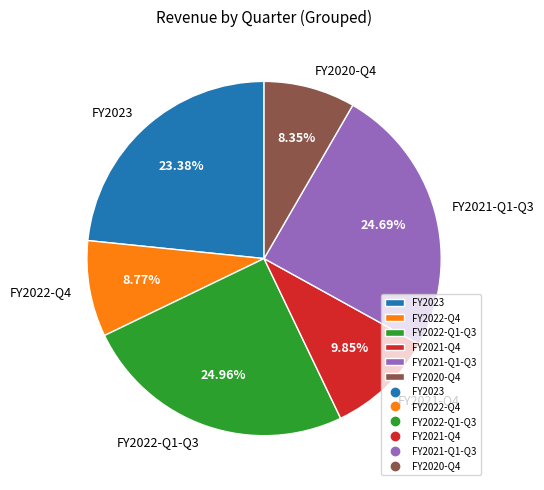

Is there a majority slice in this chart?

No